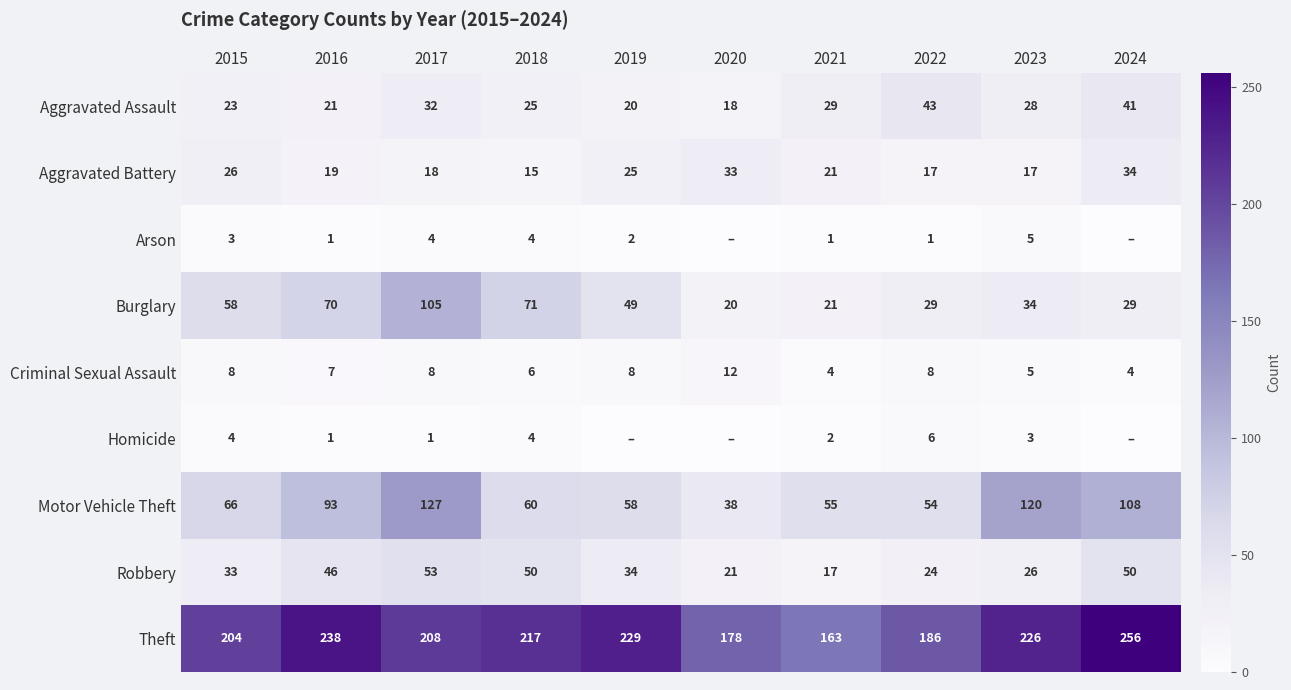

What is the sum of all Robbery values?

354